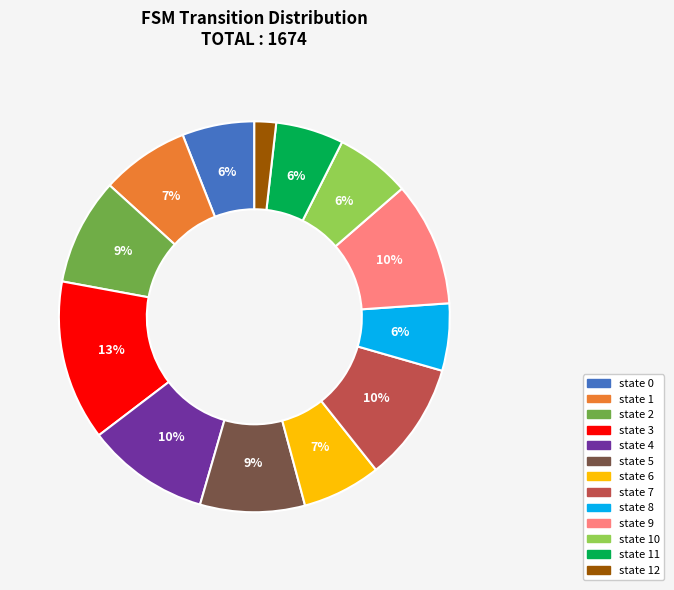

To the nearest percent, what is the difference between the largest and smallest slice percentages?

11%